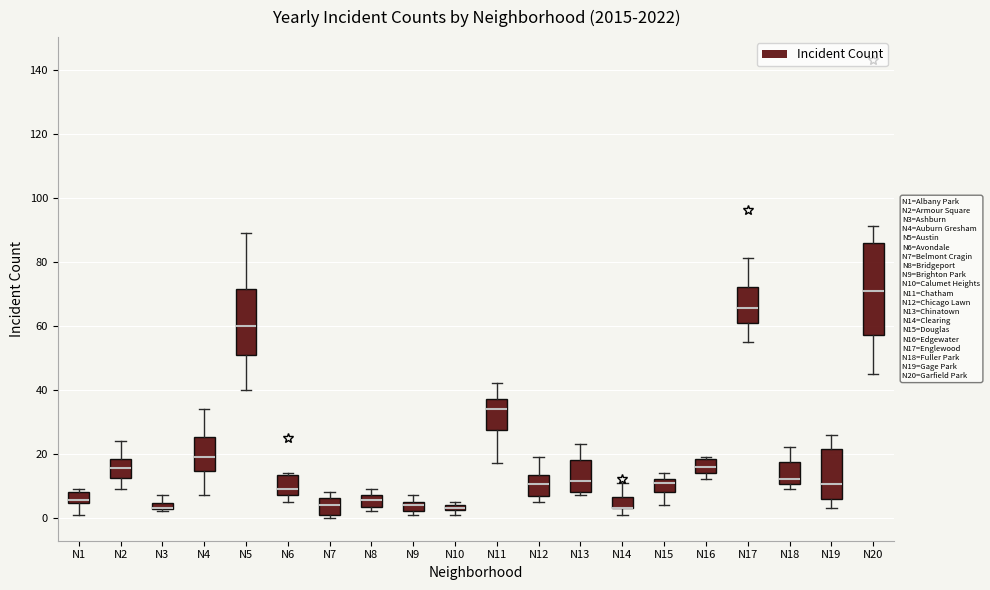

Comparing the boxes themselves (not the whiskers), which one is the tallest?

N20